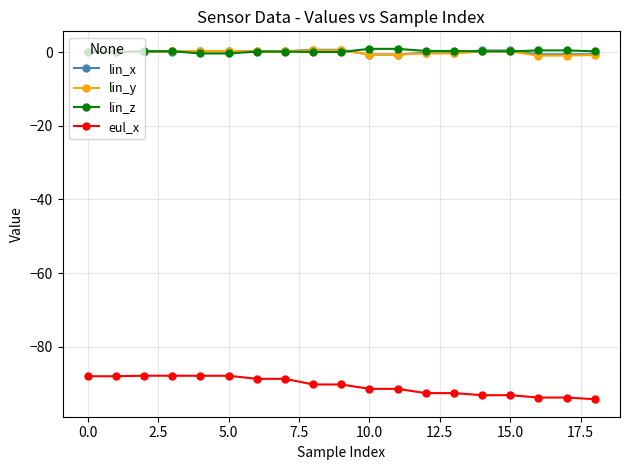

Which series has the widest spread of values?

eul_x